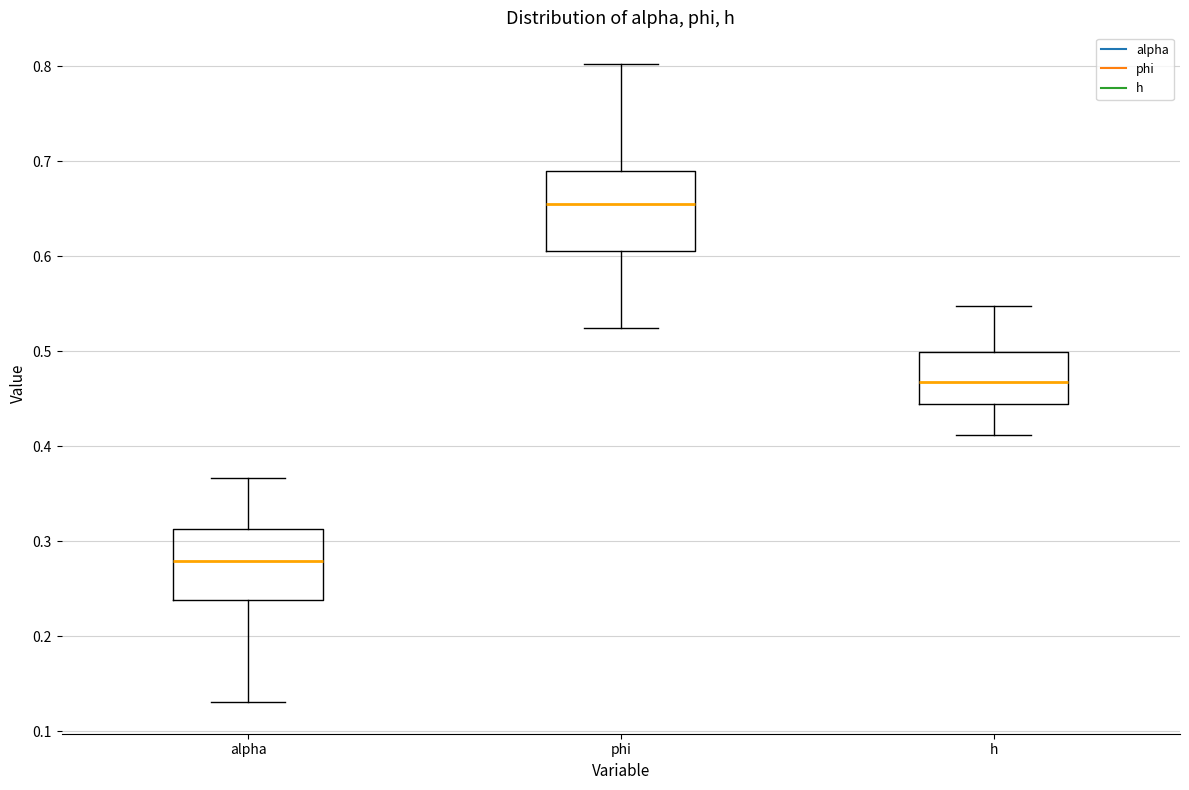

Reading left to right, read every box against the y-axis: the position of its median line, the range the box covers, and the ends of its whiskers. The values are not printed on the chart, so give them approximately, as read against the axis.

alpha: median 0.28, box 0.24 to 0.31, whiskers 0.13 to 0.37
phi: median 0.65, box 0.61 to 0.69, whiskers 0.52 to 0.80
h: median 0.47, box 0.44 to 0.50, whiskers 0.41 to 0.55